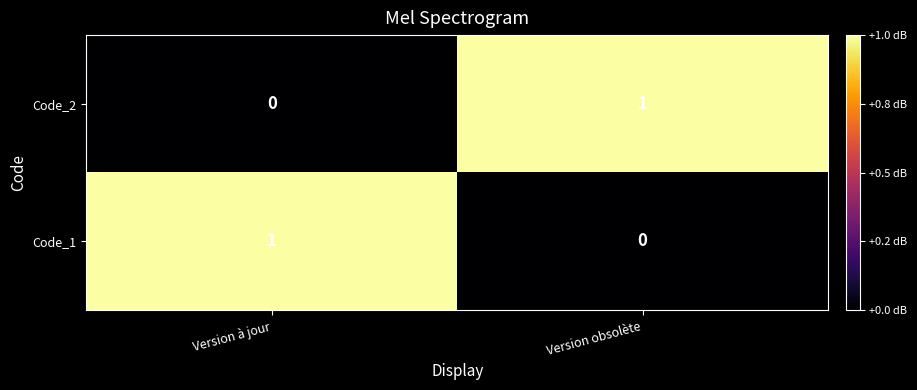

Is the value of Code_2 at Version à jour greater than the value of Code_1 at Version à jour?

No